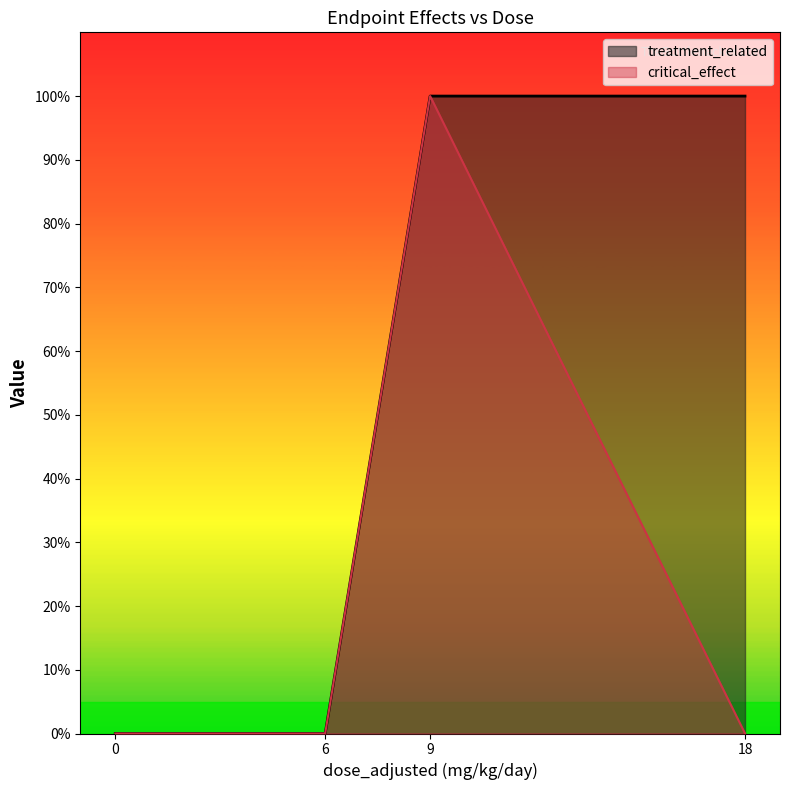

What is the difference between the maximum and minimum values in the critical_effect series?

1